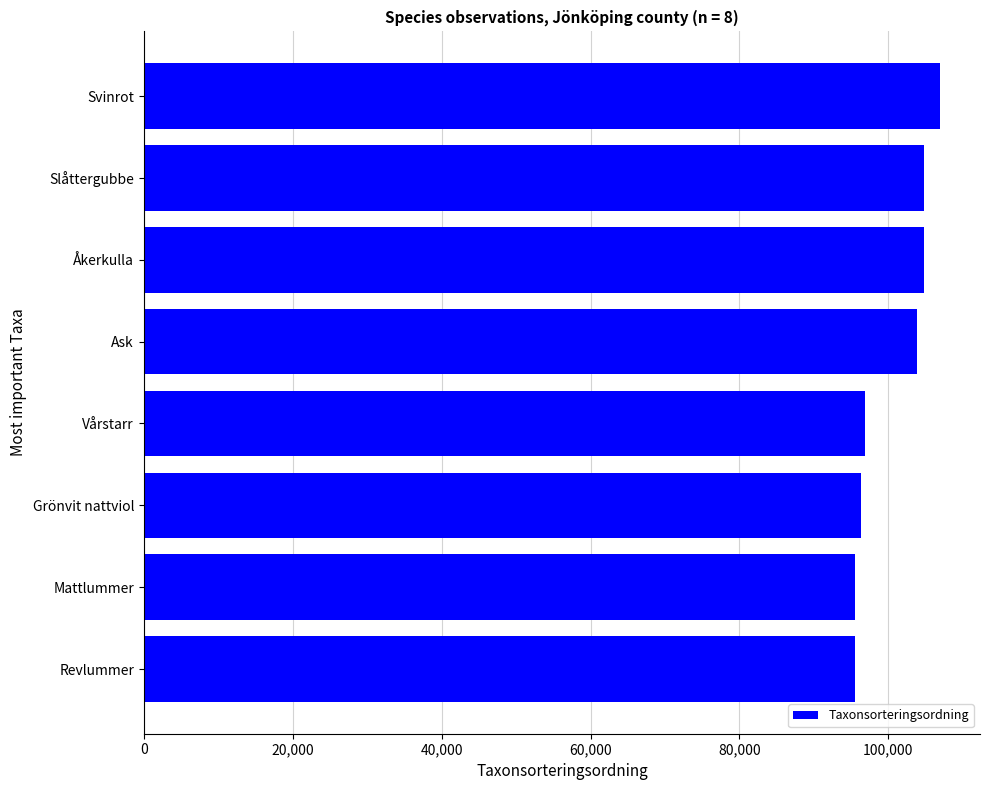

What is the difference between the maximum and second lowest values?

11442